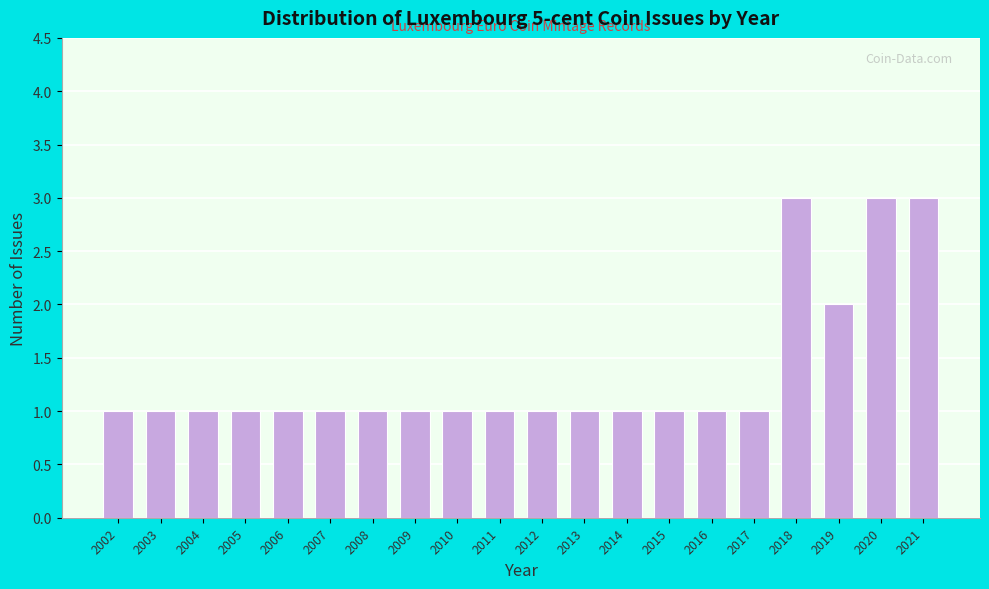

Reading left to right, extract all data points from this chart.

2002=1	2003=1	2004=1	2005=1	2006=1	2007=1	2008=1	2009=1	2010=1	2011=1	2012=1	2013=1	2014=1	2015=1	2016=1	2017=1	2018=3	2019=2	2020=3	2021=3